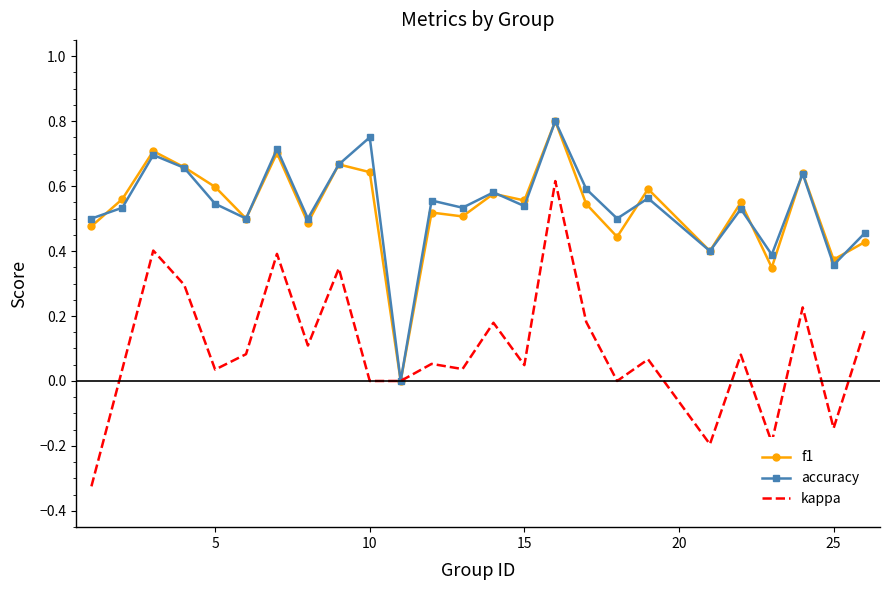

Which series has the largest range (max minus min)?

kappa